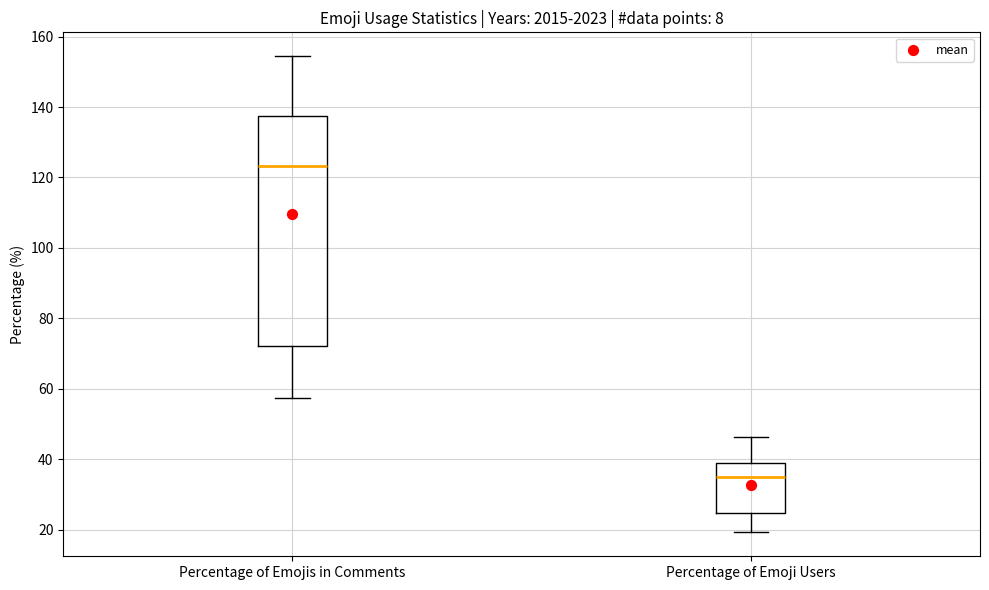

Comparing the boxes themselves (not the whiskers), which one is the tallest?

Percentage of Emojis in Comments